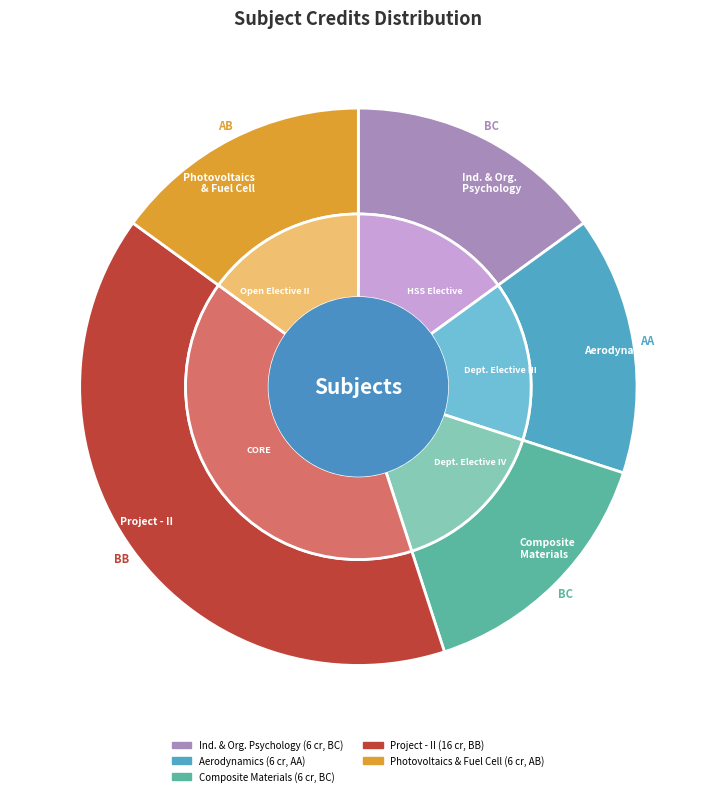

Does Aerodynamics represent more than half of the total?

No